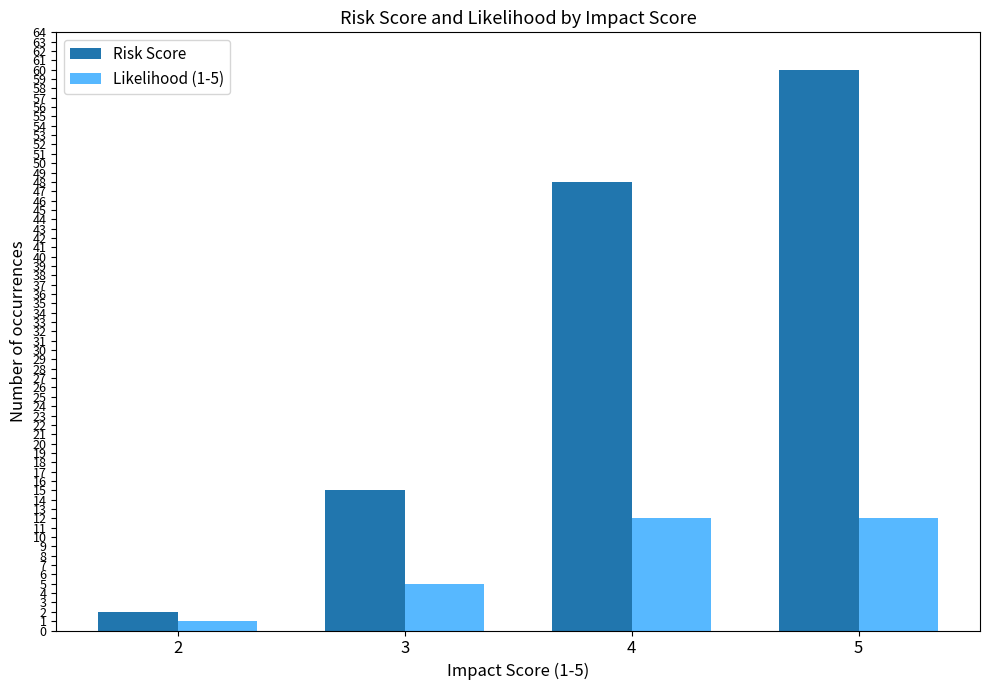

Which series has the largest total across all categories?

Risk Score